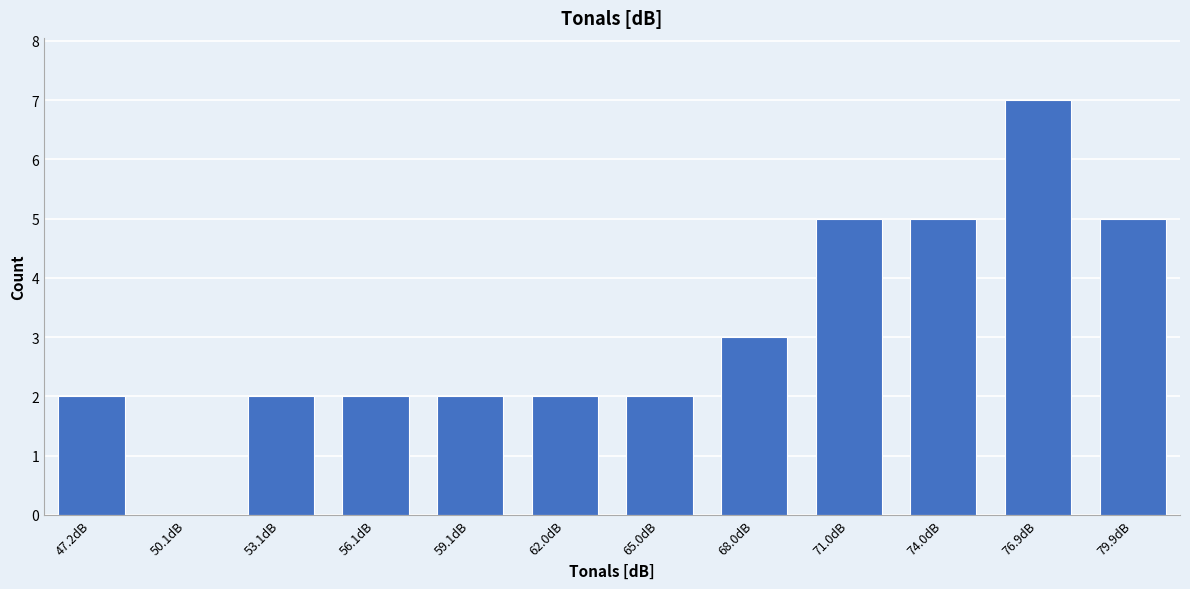

Reading left to right, list all the values displayed in this chart.

47.2dB=2	50.1dB=0	53.1dB=2	56.1dB=2	59.1dB=2	62.0dB=2	65.0dB=2	68.0dB=3	71.0dB=5	74.0dB=5	76.9dB=7	79.9dB=5